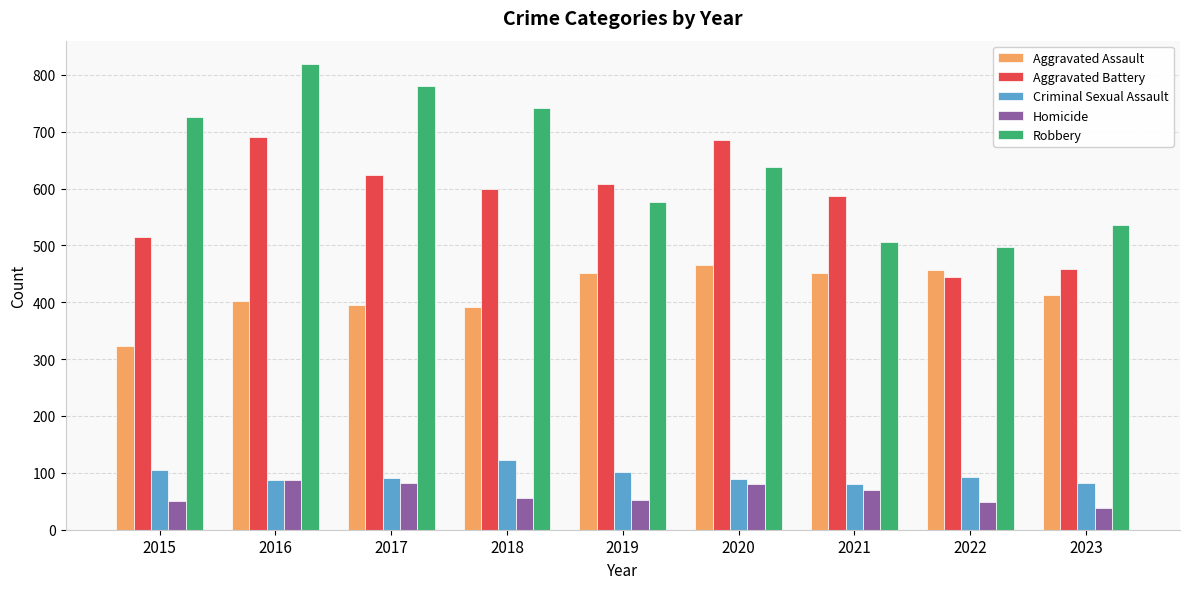

What is the sum of the Criminal Sexual Assault values at 2015 and 2016?

192